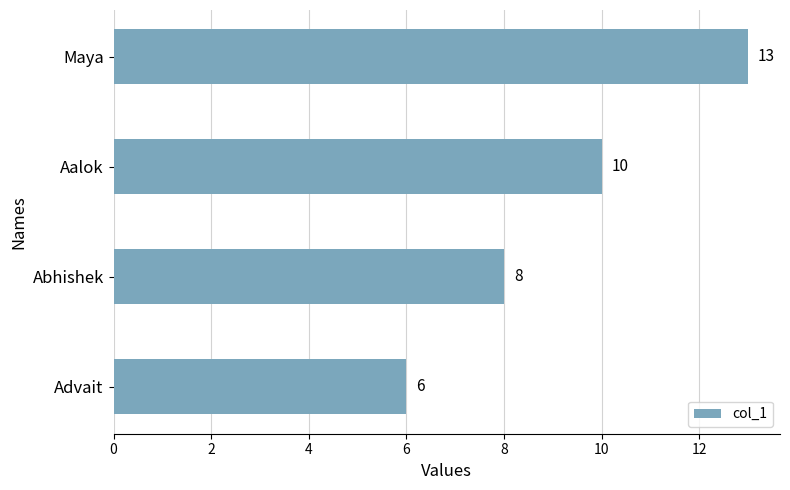

What is the difference between the maximum and second lowest values?

5